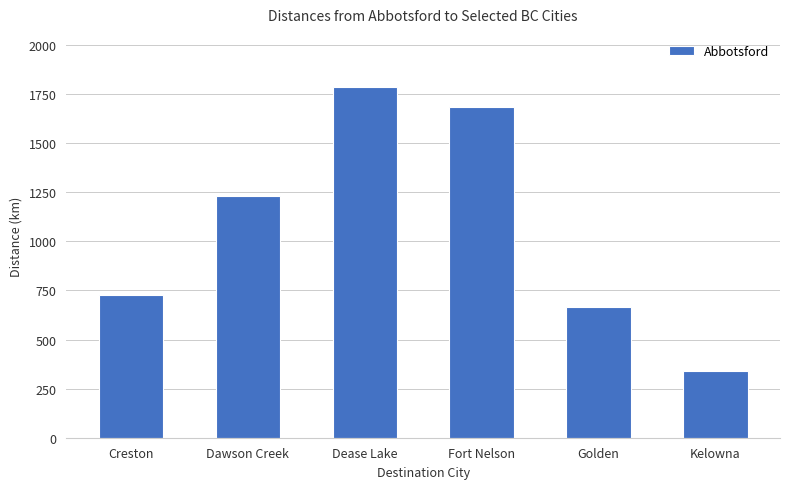

True or false: the data shows 170 at Kelowna.

False